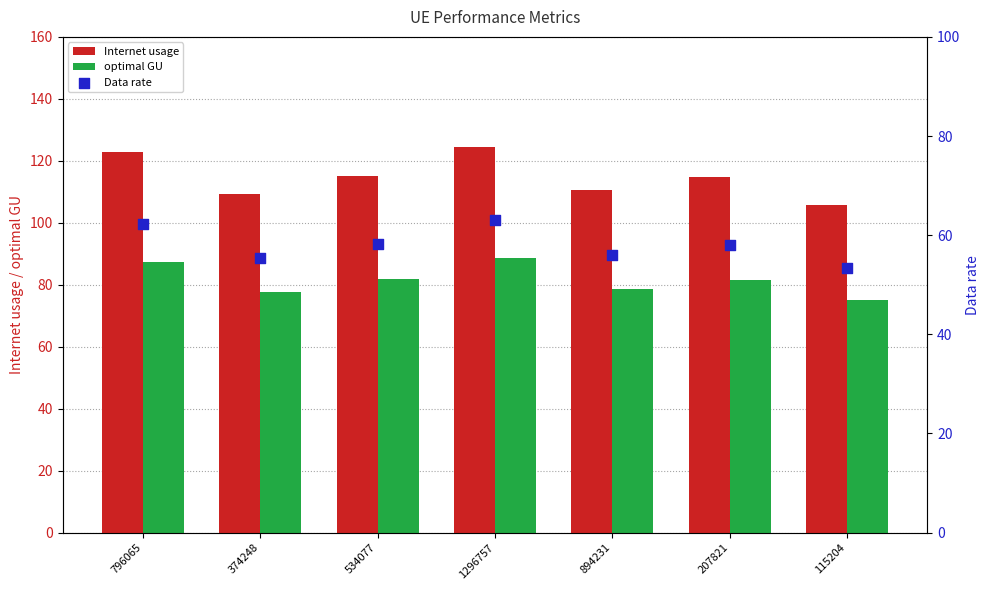

At which category is the sum across all series the highest?

1296757